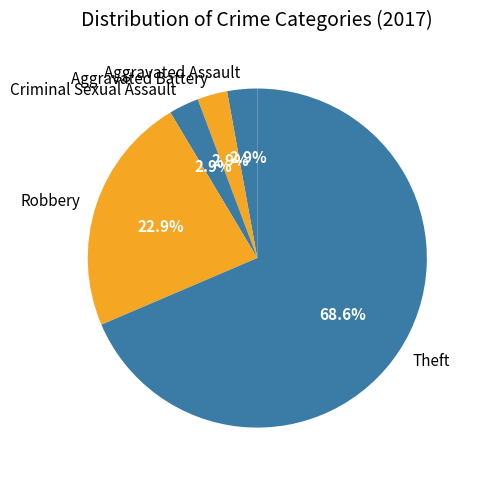

What is the ratio of the value at Aggravated Battery to the value at Criminal Sexual Assault?

1.0